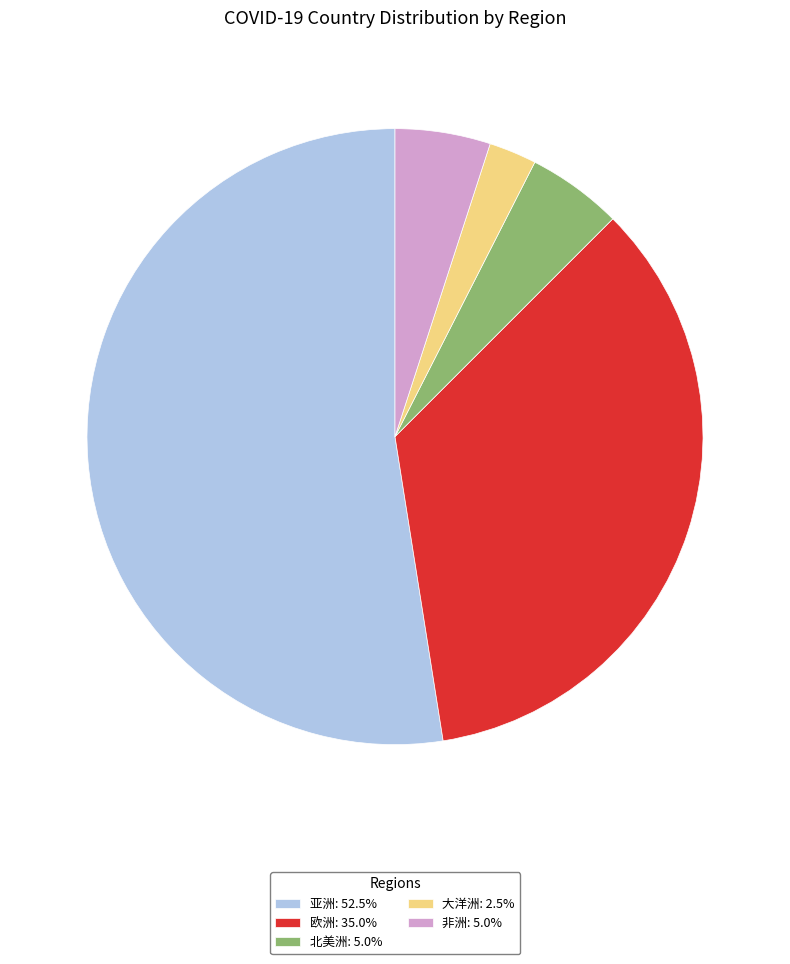

What is the ratio of the value at 亚洲: 52.5% to the value at 大洋洲: 2.5%?

21.0